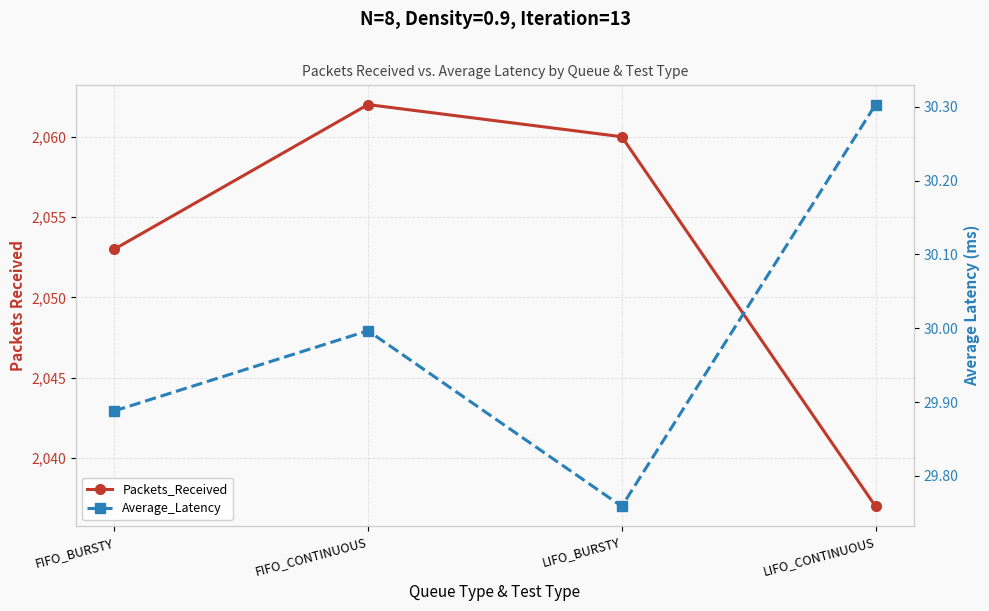

How many values in the Packets_Received series are below 2060?

2